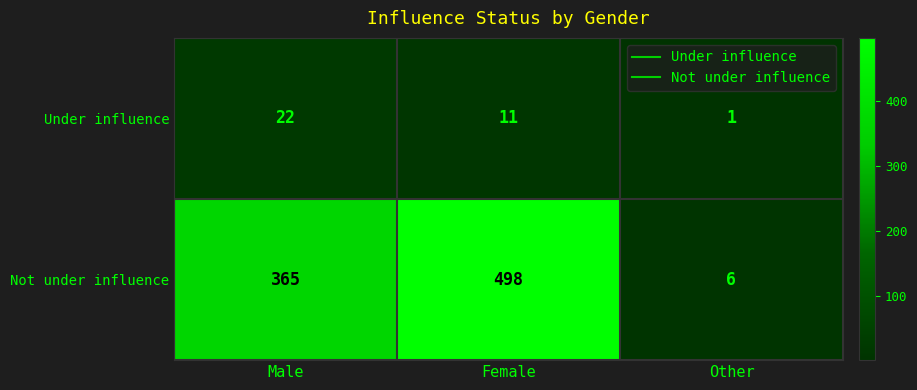

The value of Under influence at Other is 2. True or false?

False